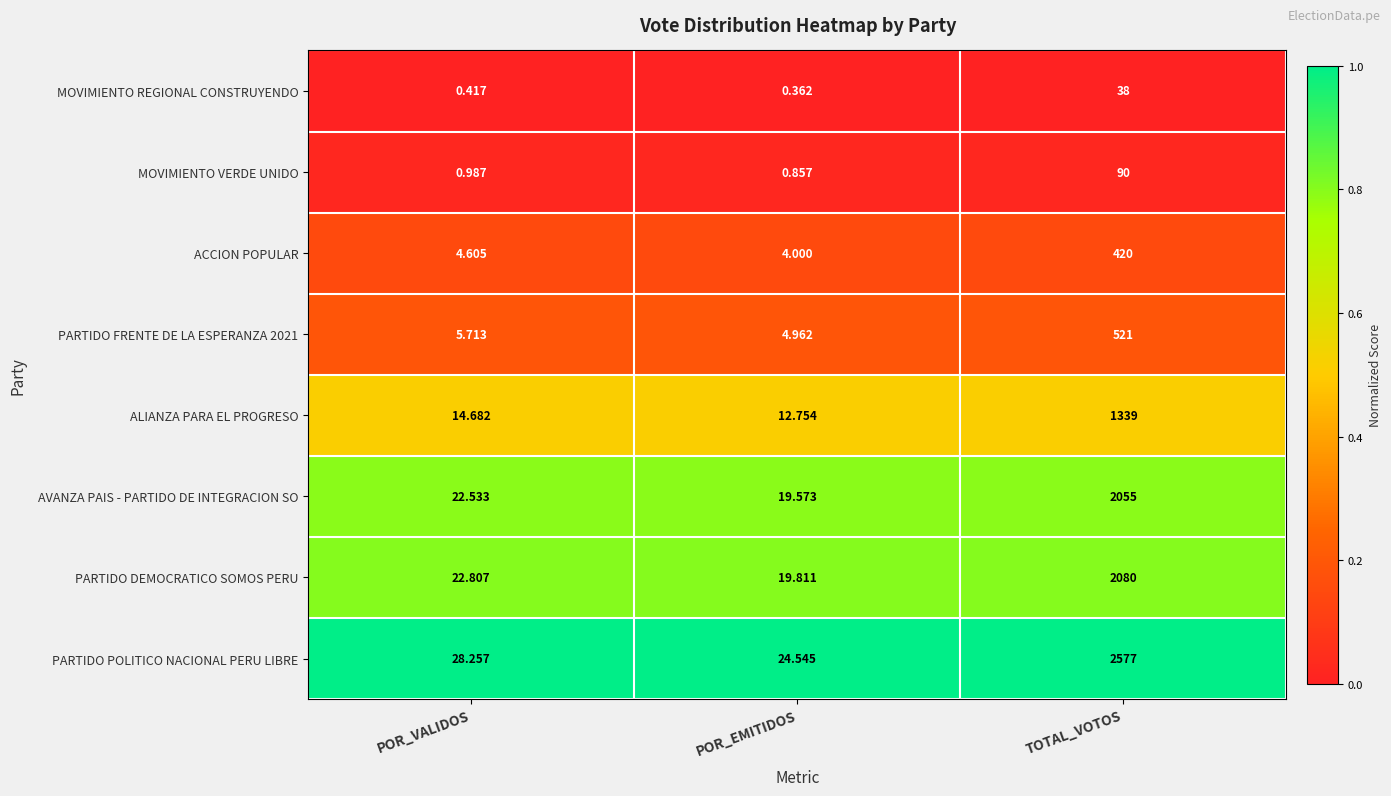

What is the total value across all series at POR_EMITIDOS?

86.9